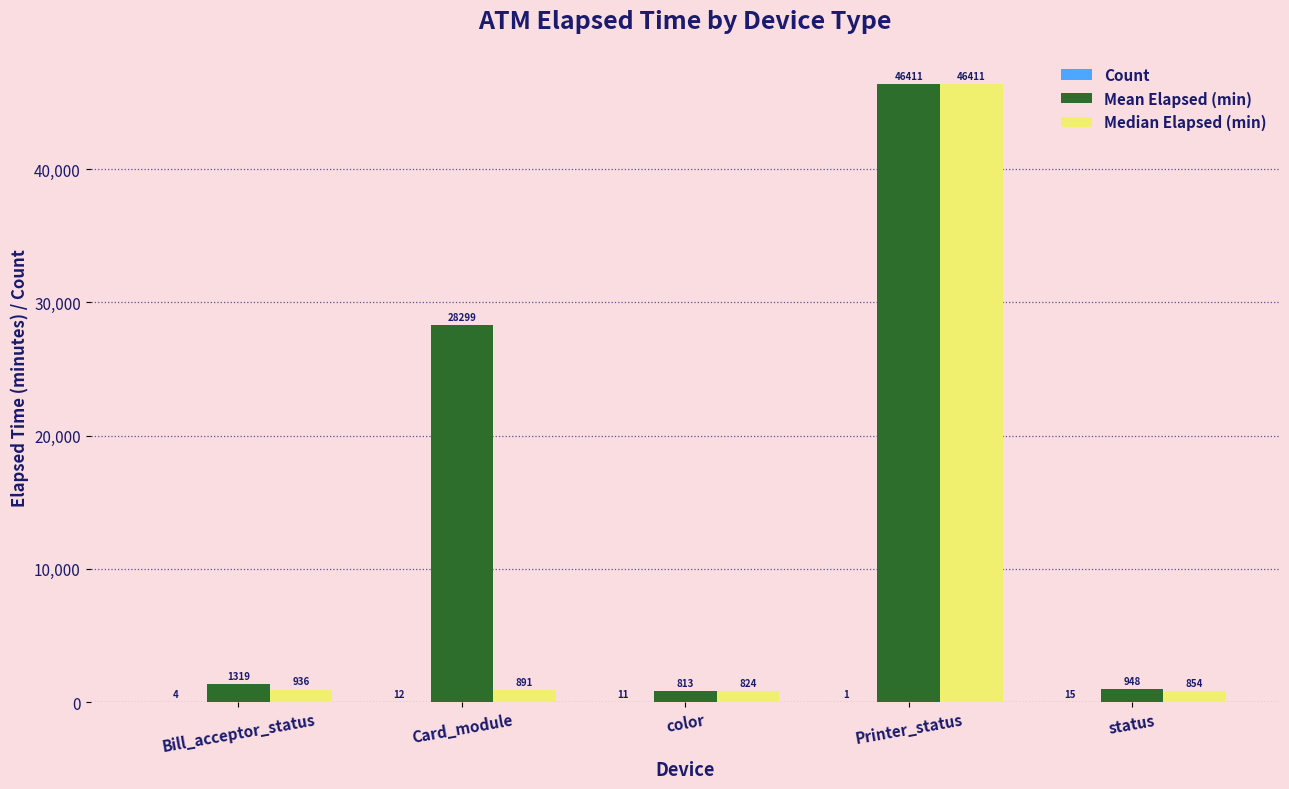

What is the sum of all Median Elapsed (min) values?

49916